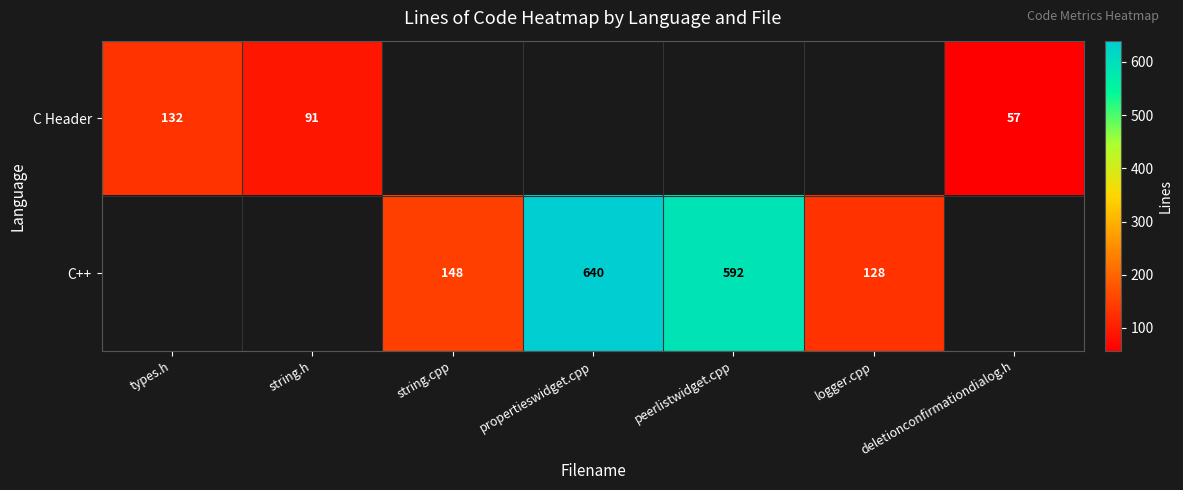

The value of C++ at logger.cpp is 56. True or false?

False